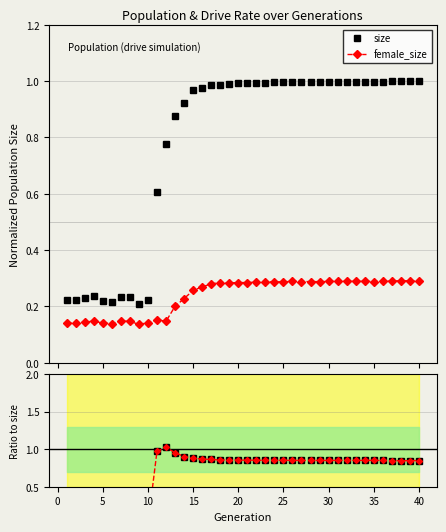

True or false: female_size and size cross at least once.

False